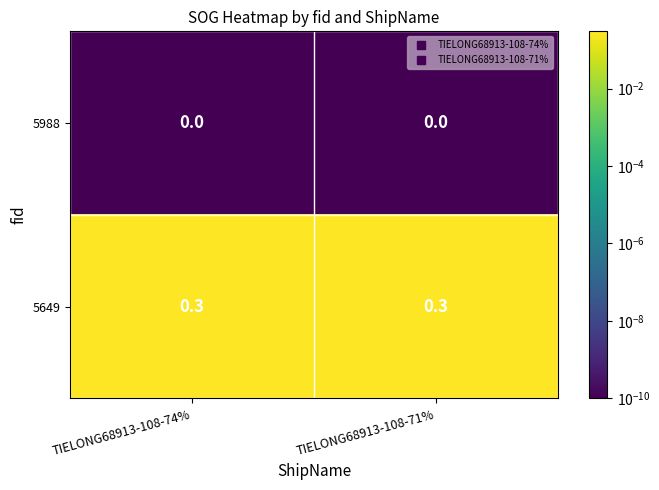

List the series in order of their peak value, lowest first.

5988, 5649